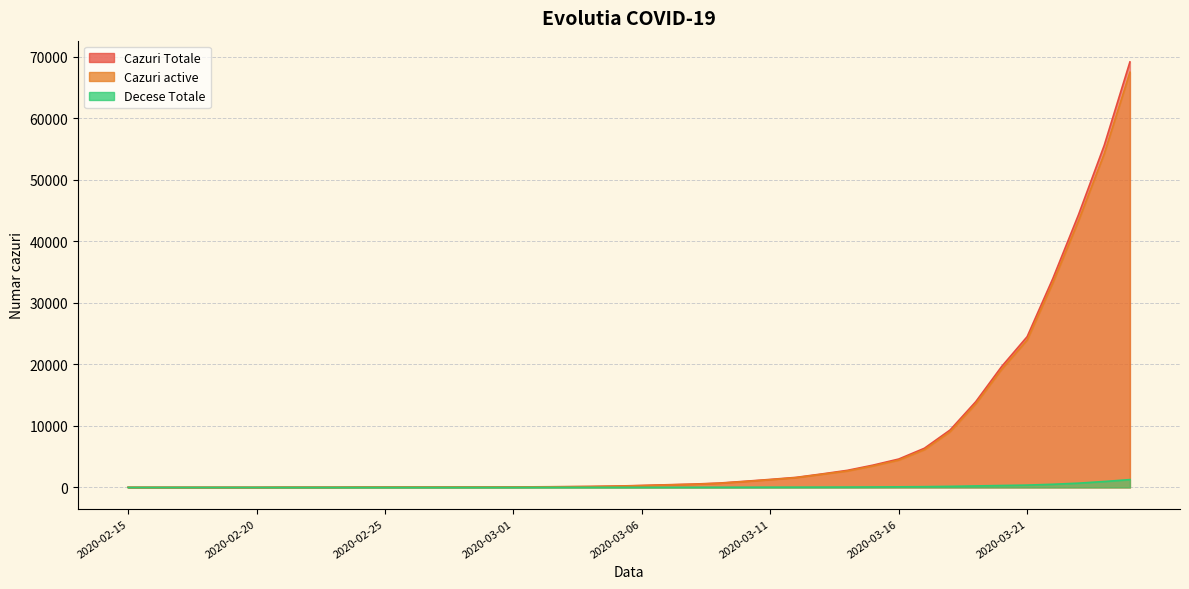

What is the sum of the Cazuri active values at 2020-03-13 and 2020-02-28?

2185